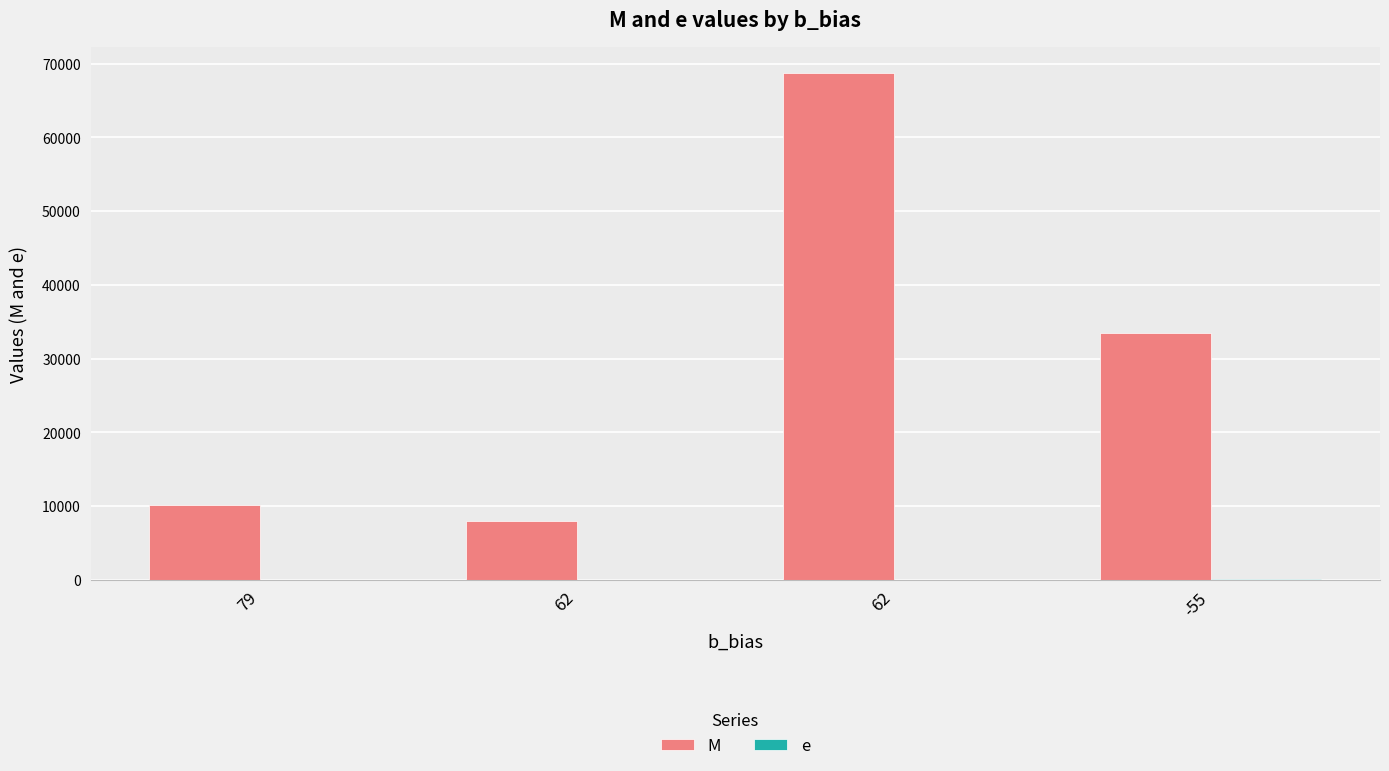

Are the bars grouped side by side (vs. stacked)?

Yes